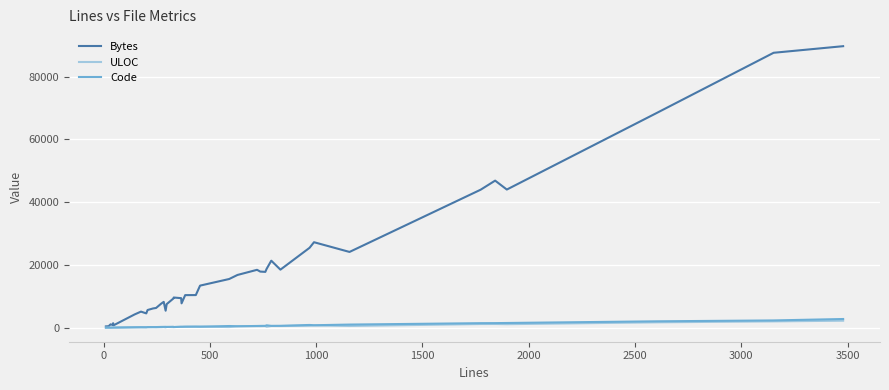

Which series has the largest total across all categories?

Bytes